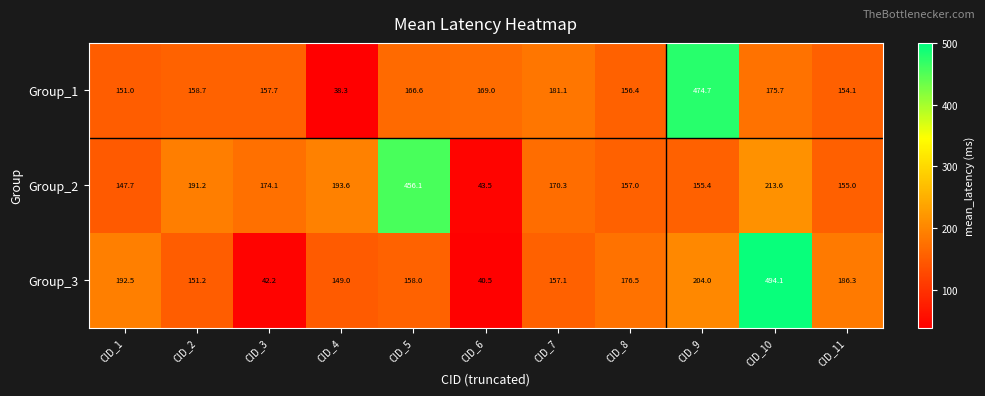

At how many categories does at least one series exceed 89?

11